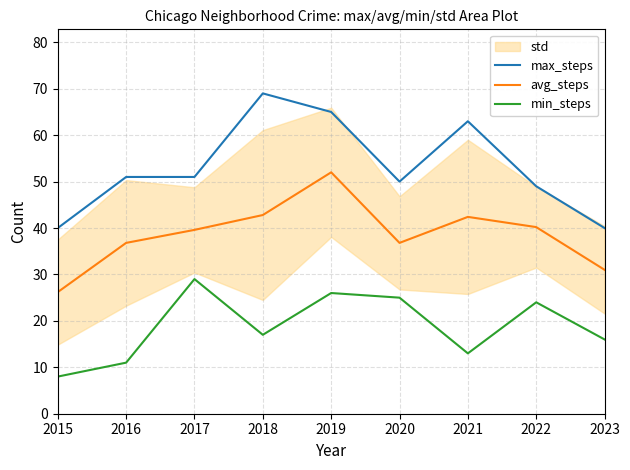

At which label is max_steps closest to 54?

2016